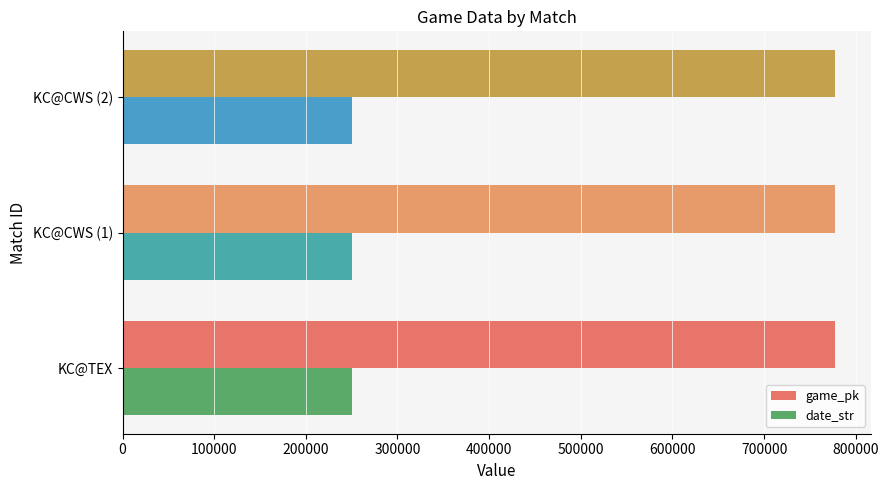

Rank the series by their average value, from highest to lowest.

game_pk, date_str